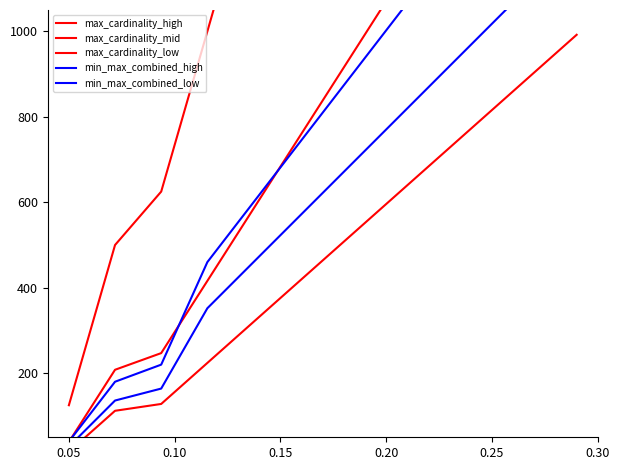

What is the sum of all min_max_combined_low values?

7384.0